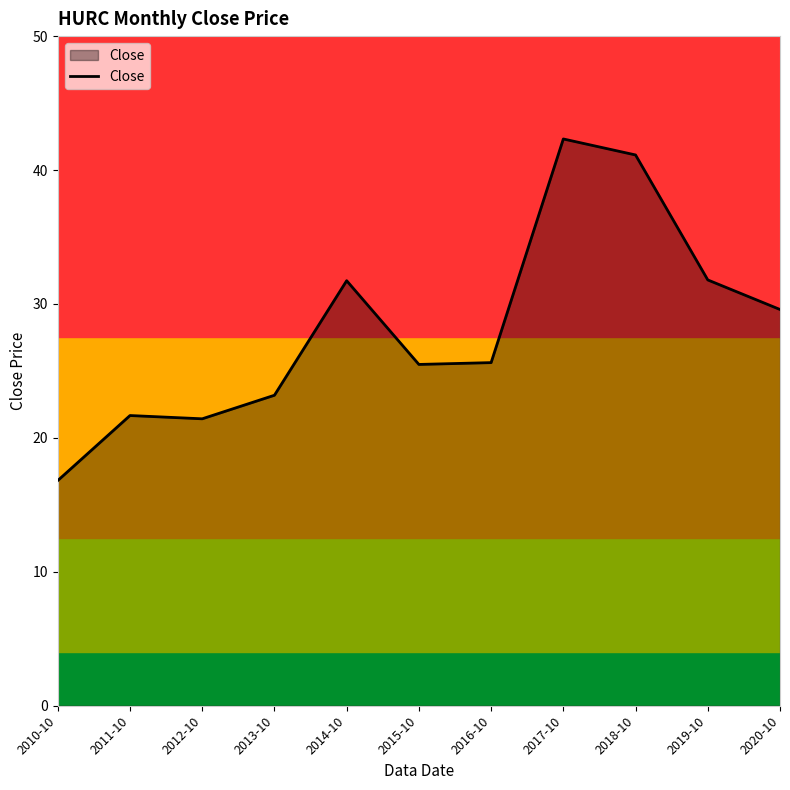

What is the change in value from 2018-10 to 2020-10?

-11.5